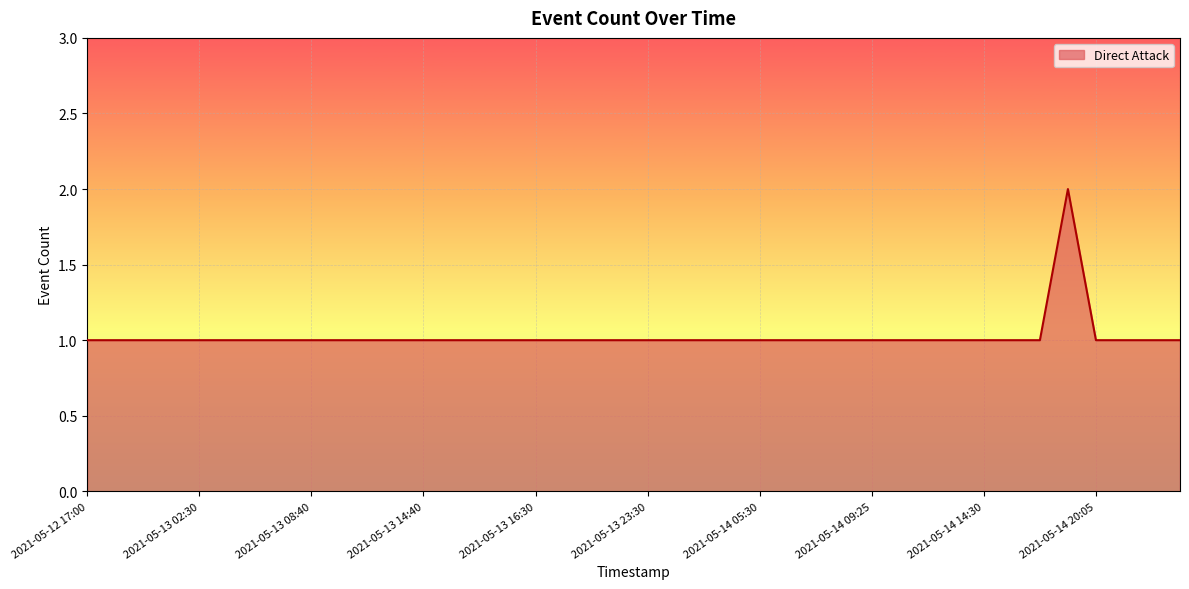

Does the chart display data point markers on the line(s)?

No